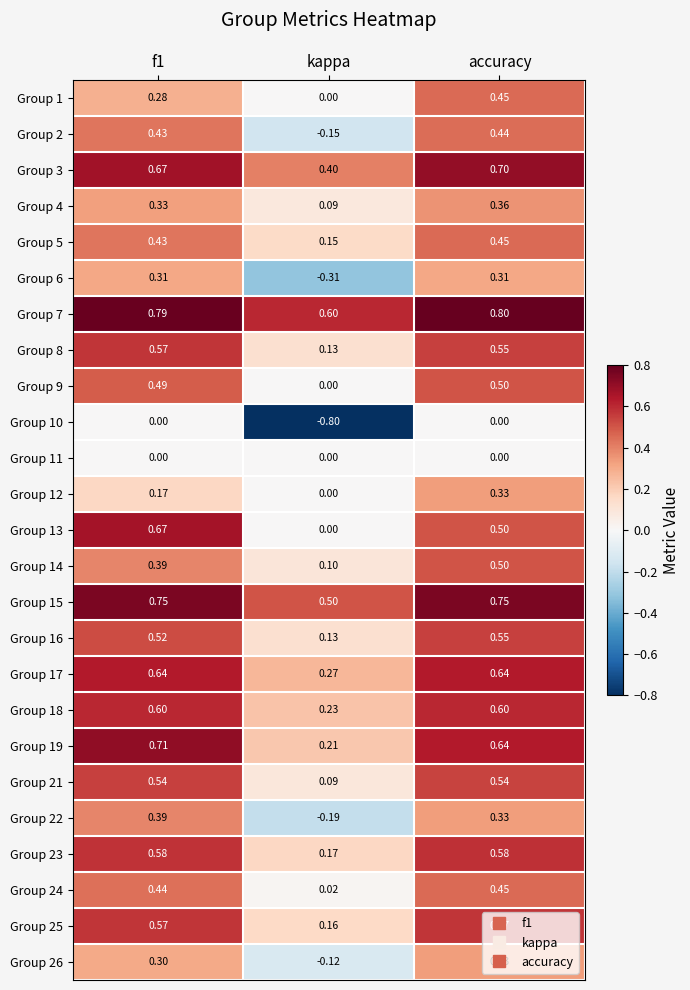

What is the total value across all series at kappa?

1.7